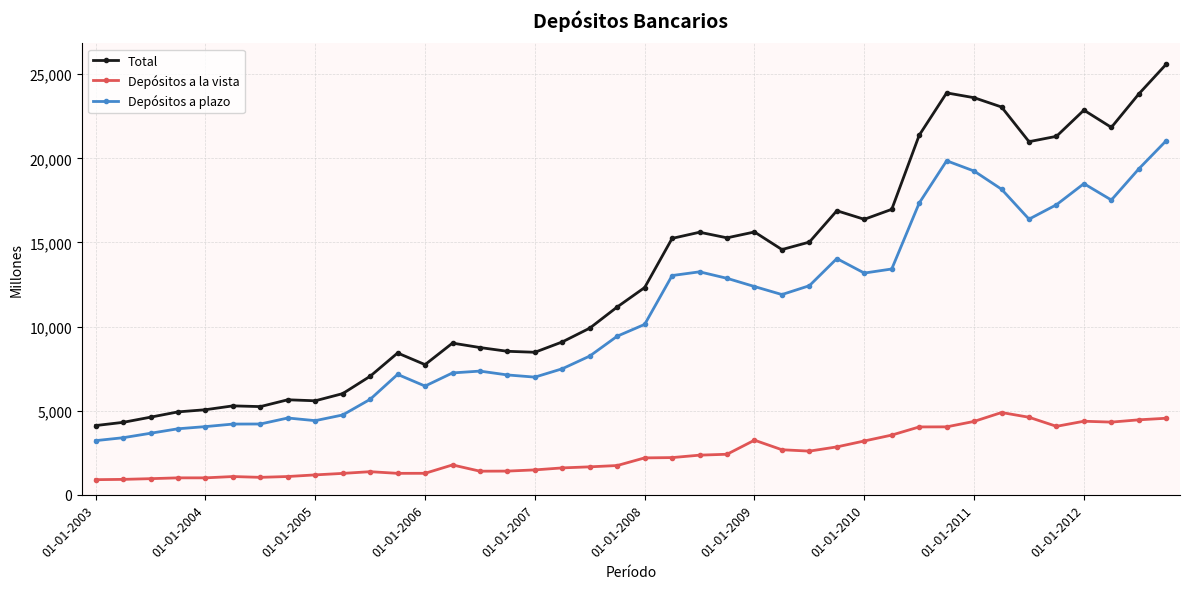

What is the value of the Depósitos a plazo point at the 26th from the left?

11901.0